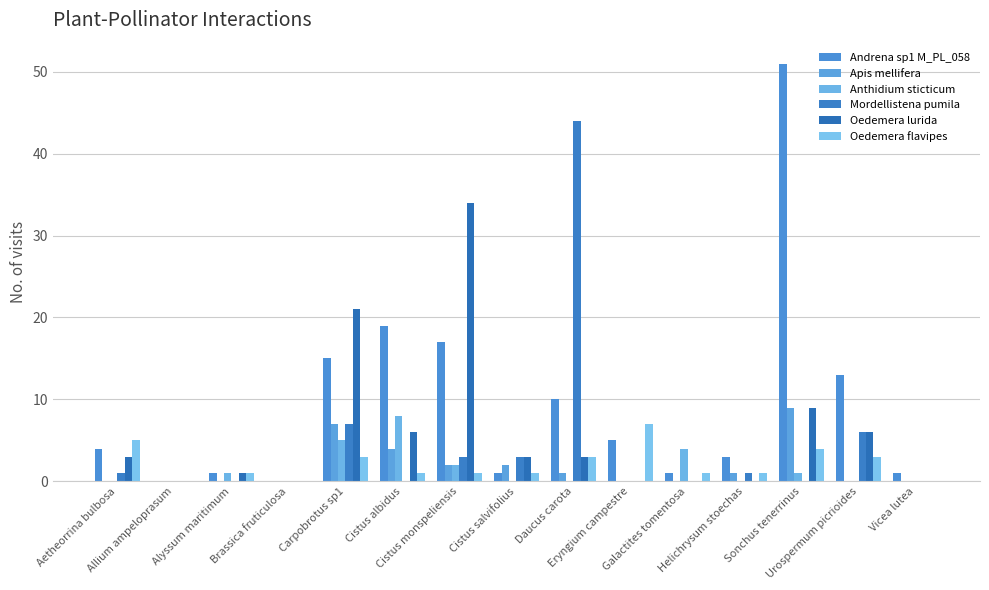

What is the approximate value of Oedemera lurida at Carpobrotus sp1, to the nearest 5?

20